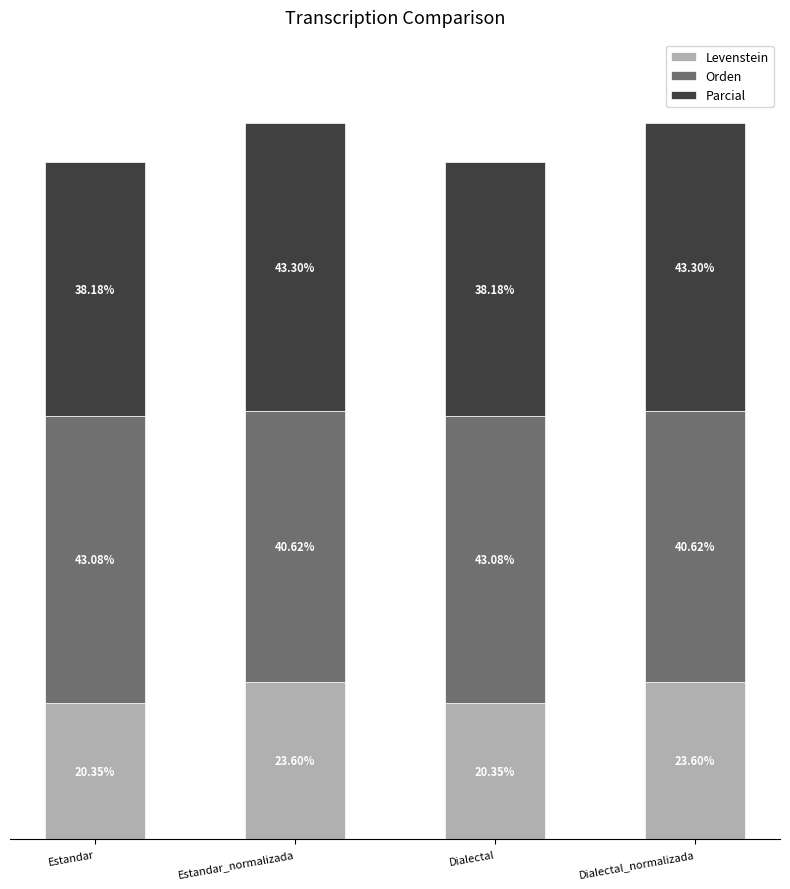

What are all the series names shown in the legend?

Levenstein, Orden, Parcial